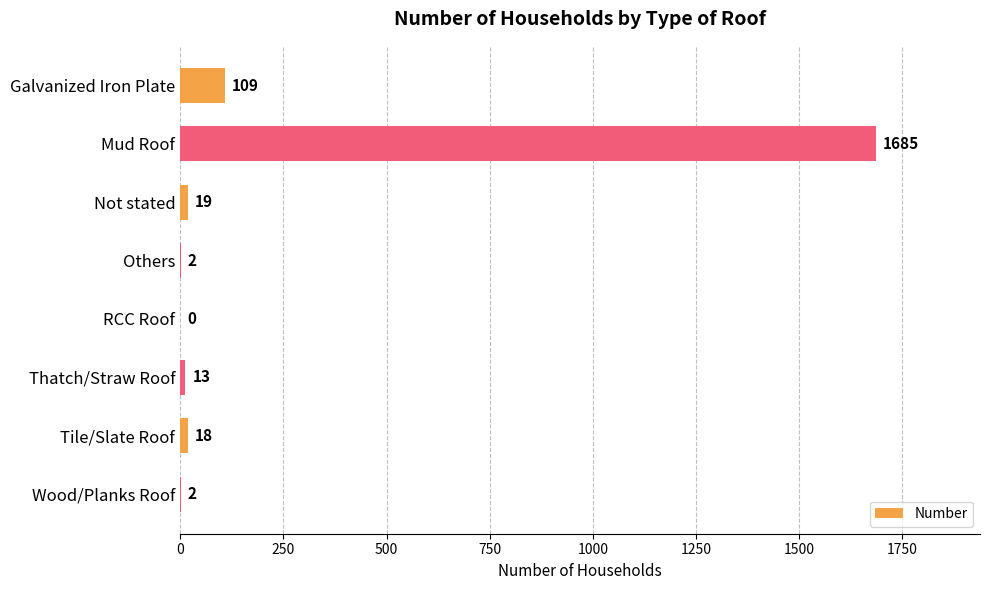

What value does the data have at Not stated?

19